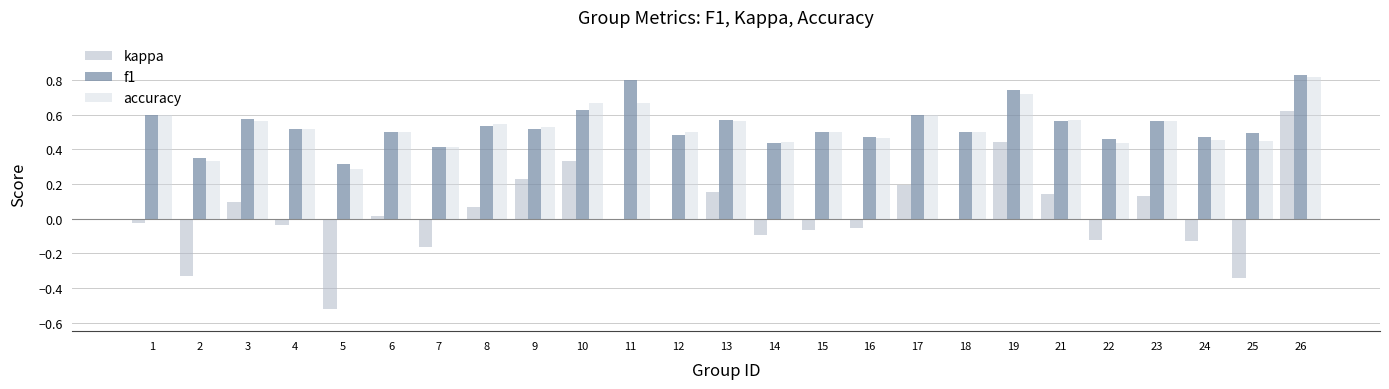

The accuracy series shows 0.5 at 12. True or false?

True